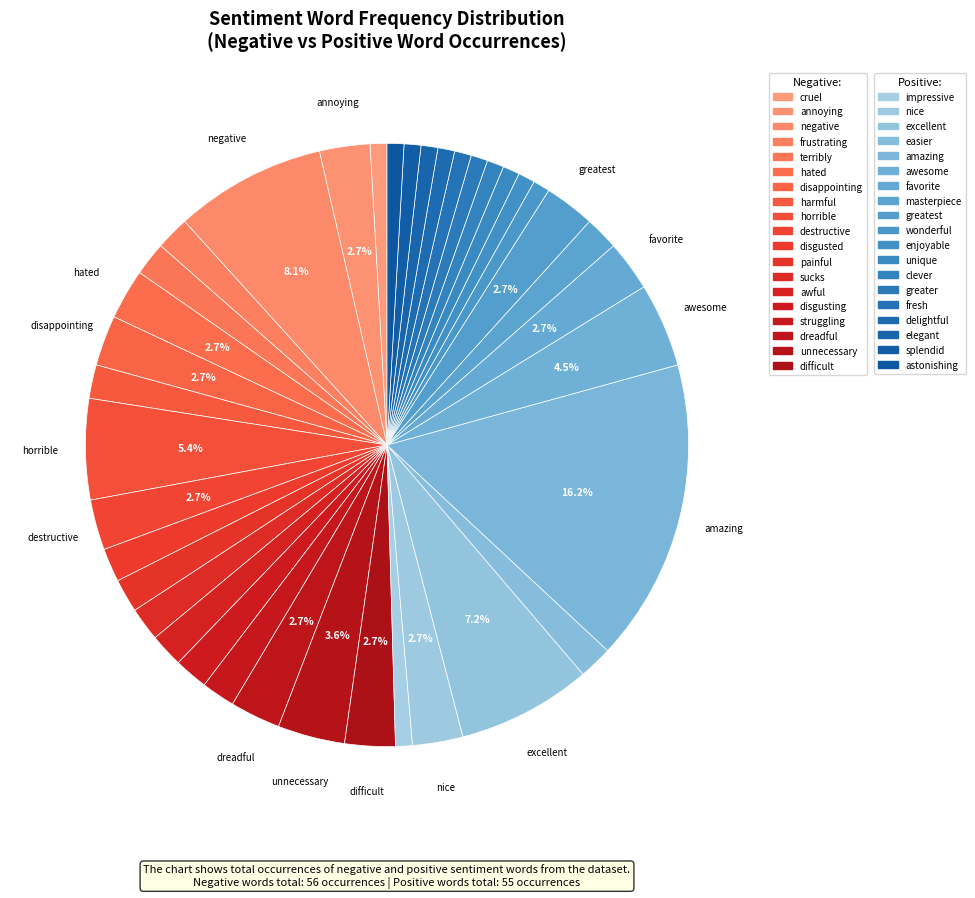

How many slices are in this pie chart?

38